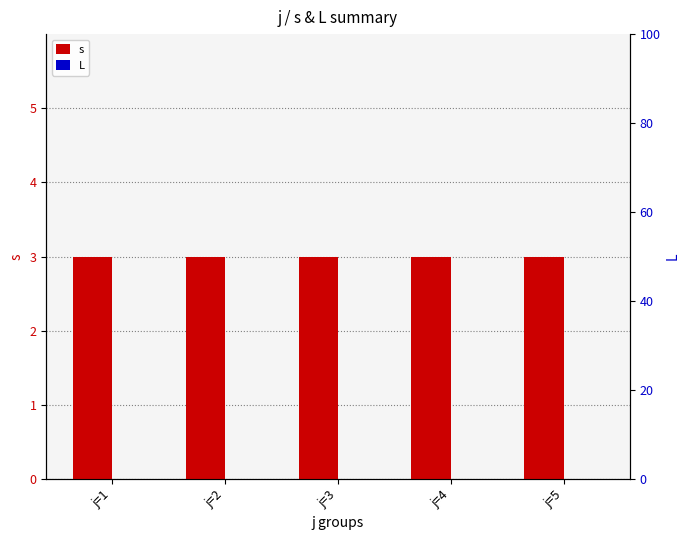

What is the highest value of the s series?

3